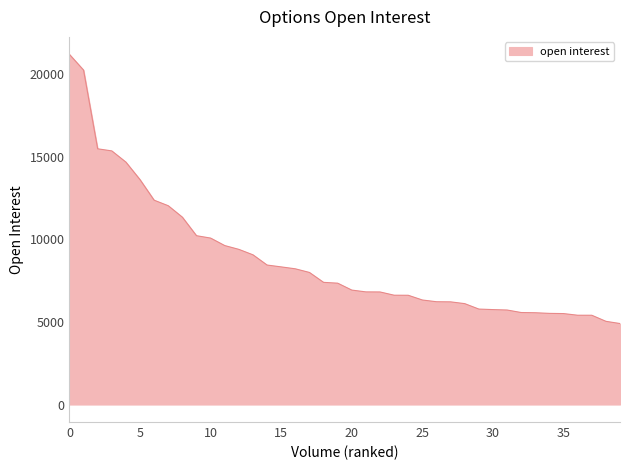

What is the difference between the values at 20 and 14?

1516